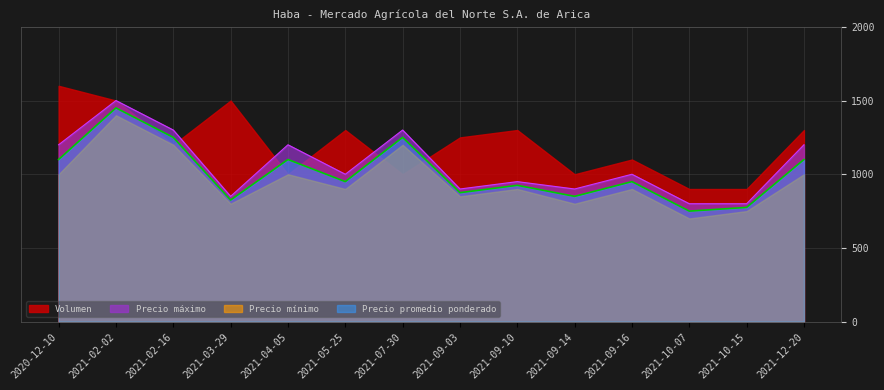

What is the label of the 10th point from the right?

2021-04-05